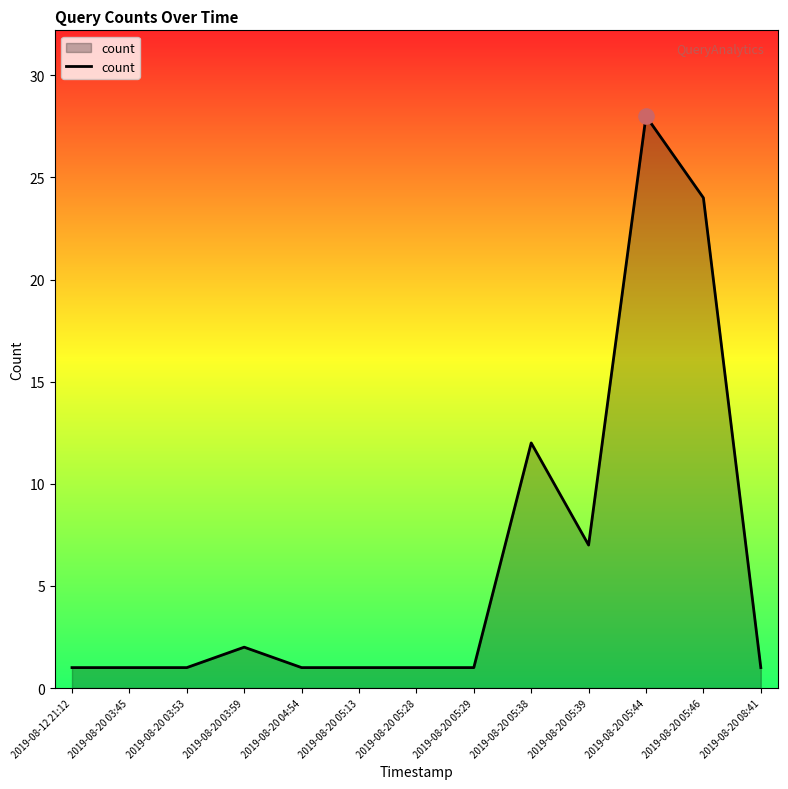

Approximately how many times larger is the value at 2019-08-20 05:29 compared to 2019-08-20 03:59?

0.5